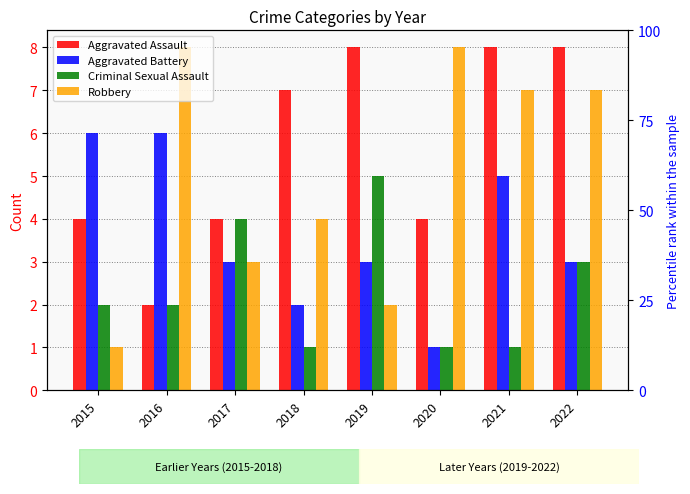

Is the value of Aggravated Battery at 2022 greater than the value of Criminal Sexual Assault at 2016?

Yes